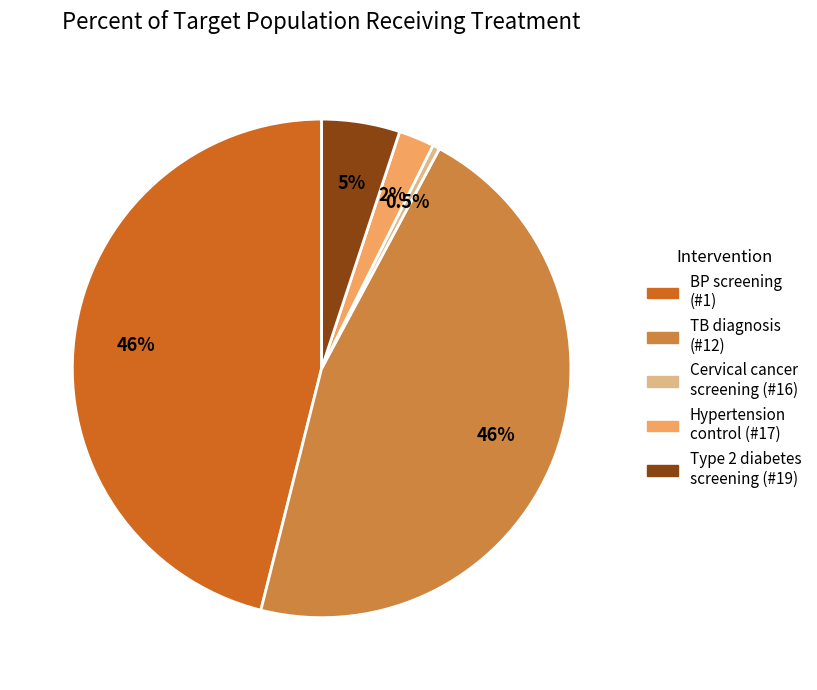

Do BP screening (#1) and Type 2 diabetes screening (#19) together represent more than half of the pie?

Yes